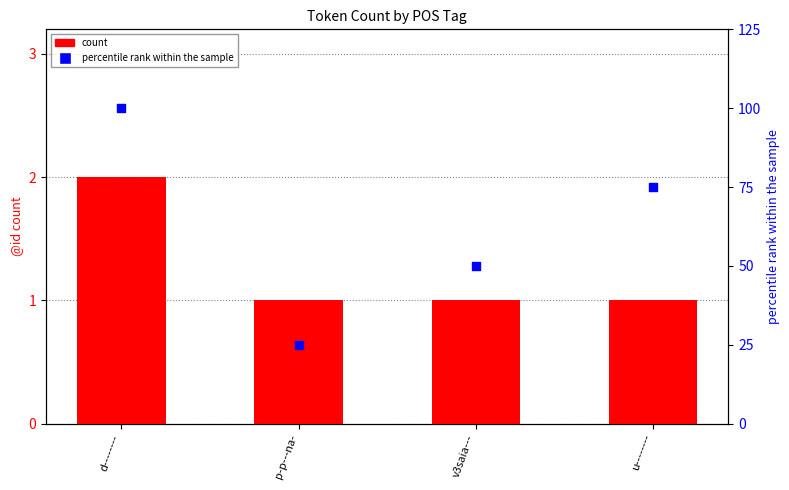

What are all the series names shown in the legend?

count, percentile rank within the sample